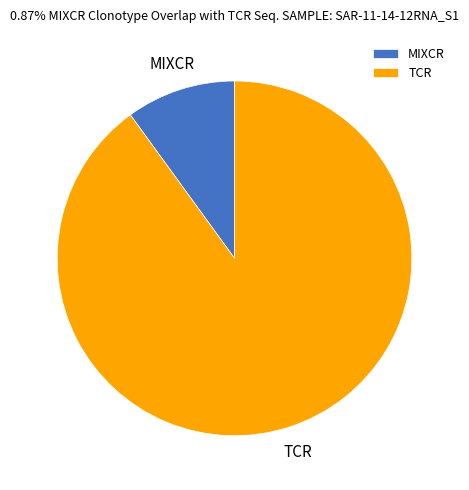

Which has a higher value, MIXCR or TCR?

TCR